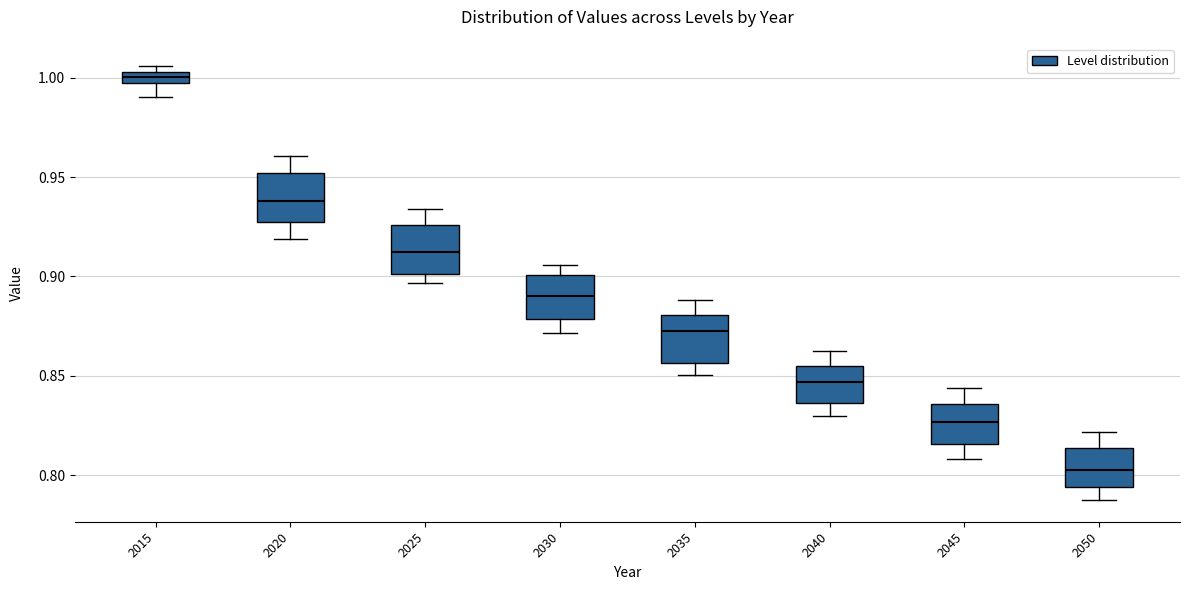

Which box has the lowest median line?

2050